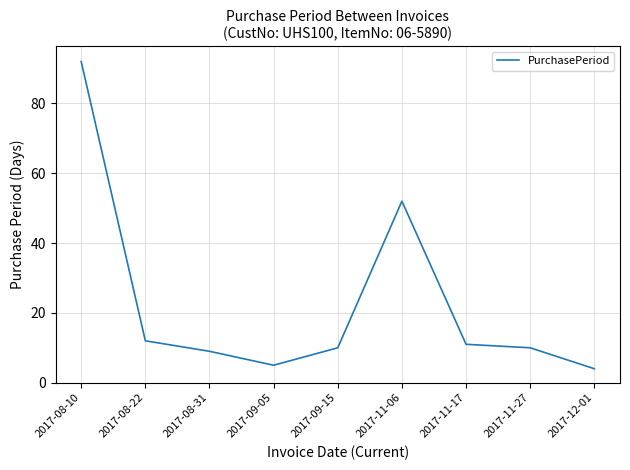

What position from the right is 2017-09-05?

6